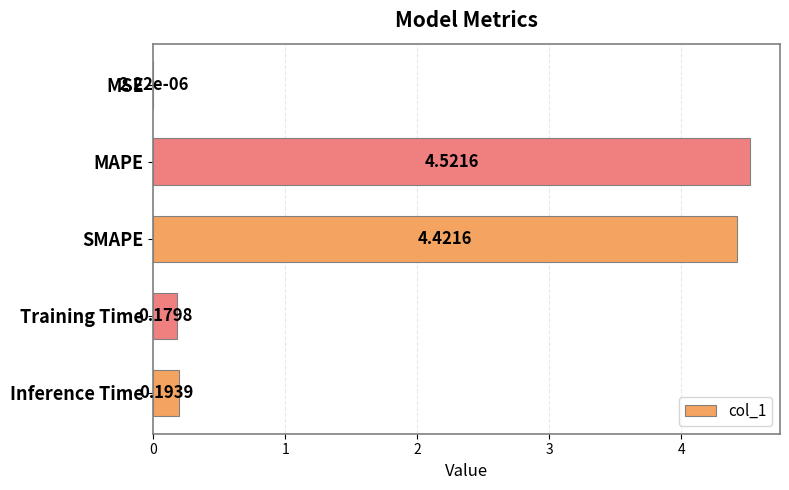

What is the change in value from MAPE to Inference Time?

-4.3